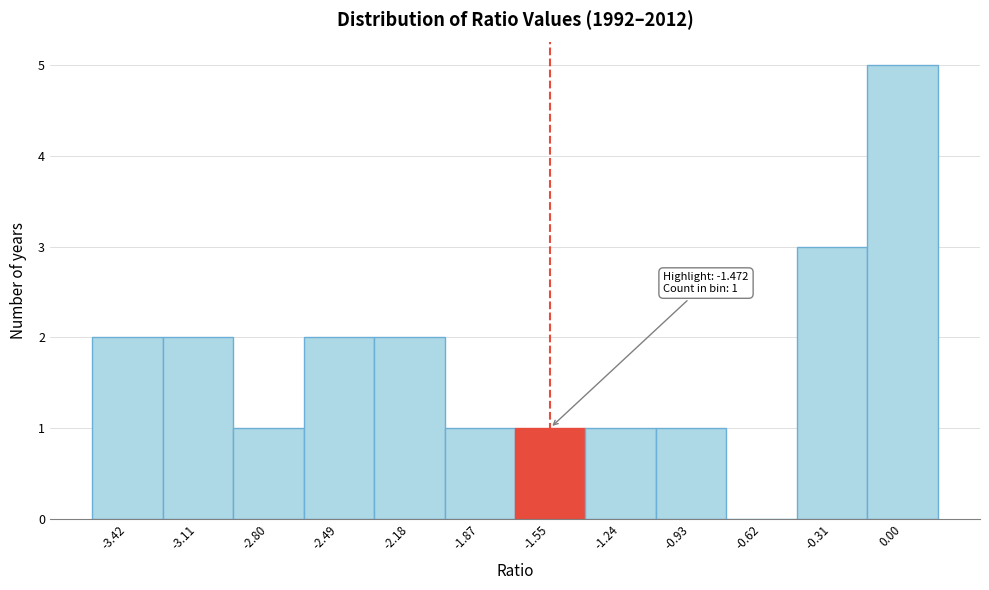

Reading left to right, what are all the values shown in this chart?

-3.42=2	-3.11=2	-2.80=1	-2.49=2	-2.18=2	-1.87=1	-1.55=1	-1.24=1	-0.93=1	-0.62=0	-0.31=3	0.00=5